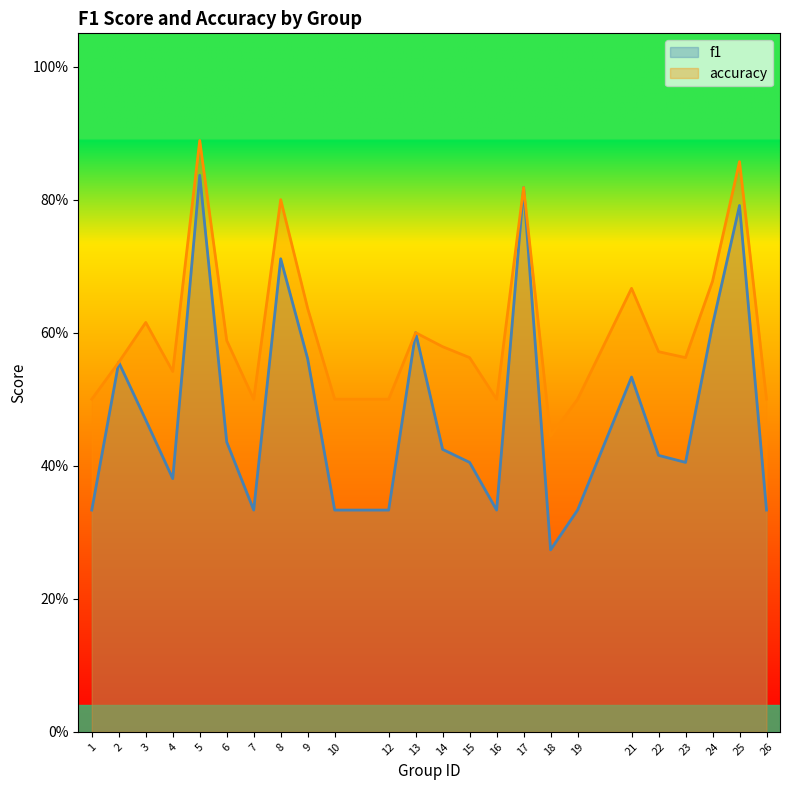

Is the value of accuracy at 15 greater than the value of f1 at 14?

Yes